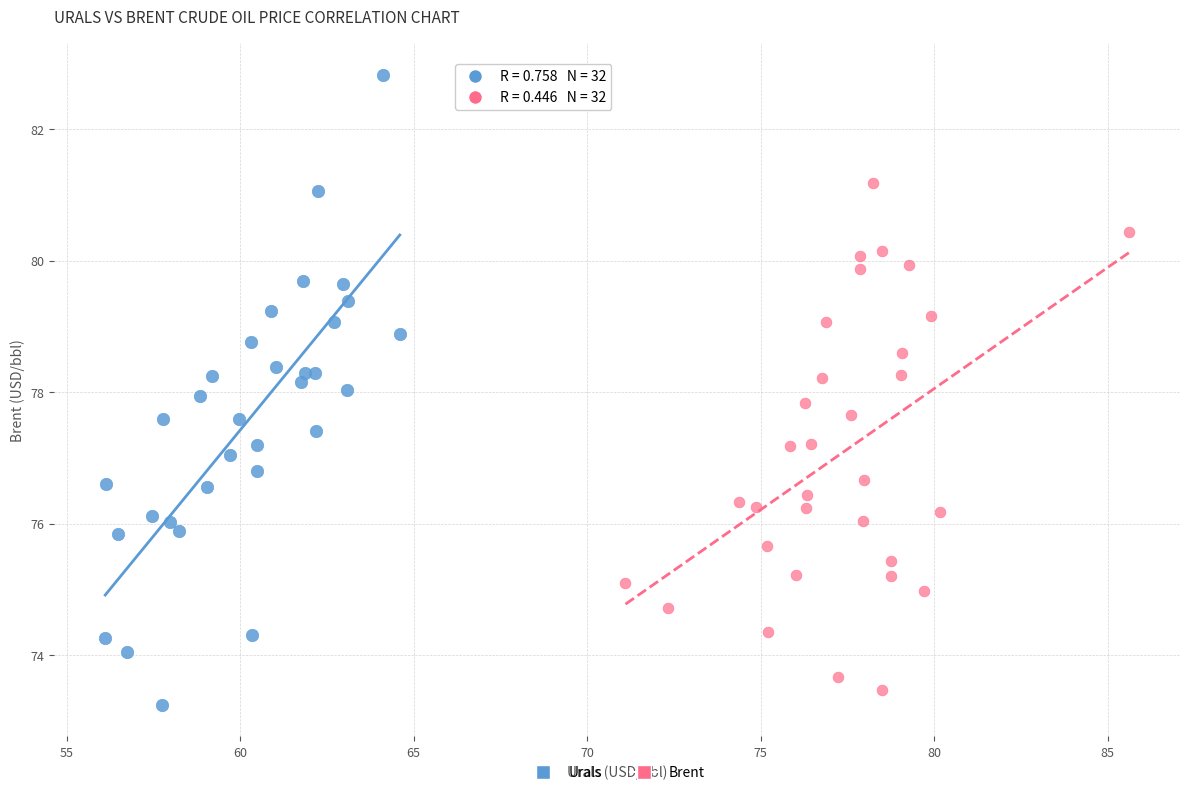

What are all the series names shown in the legend?

Urals, Brent